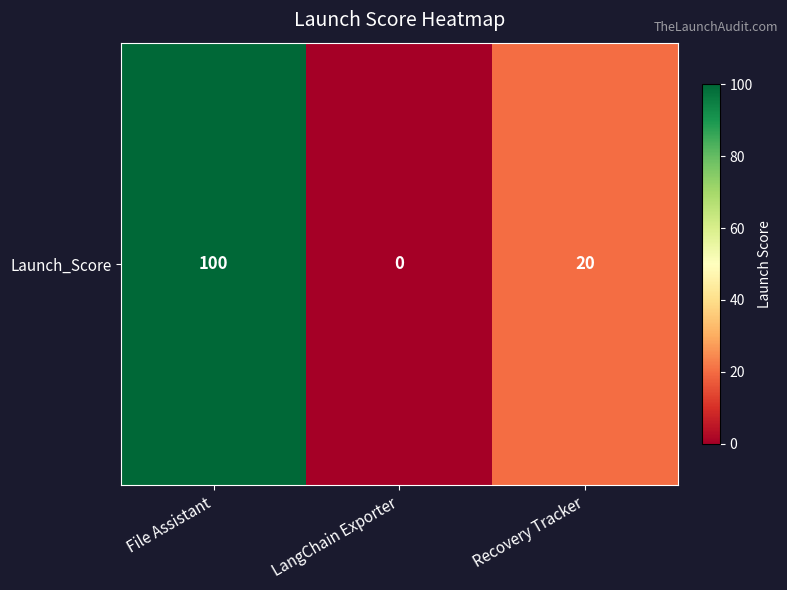

Reading left to right, what are all the values shown in this chart?

File Assistant=100	LangChain Exporter=0	Recovery Tracker=20